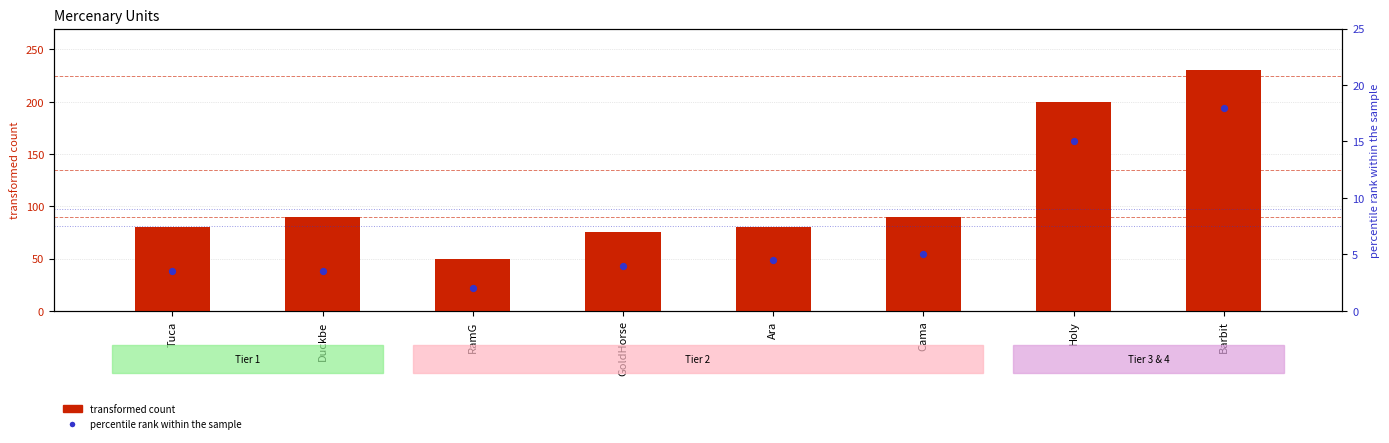

What are all the series names shown in the legend?

transformed count, percentile rank within the sample